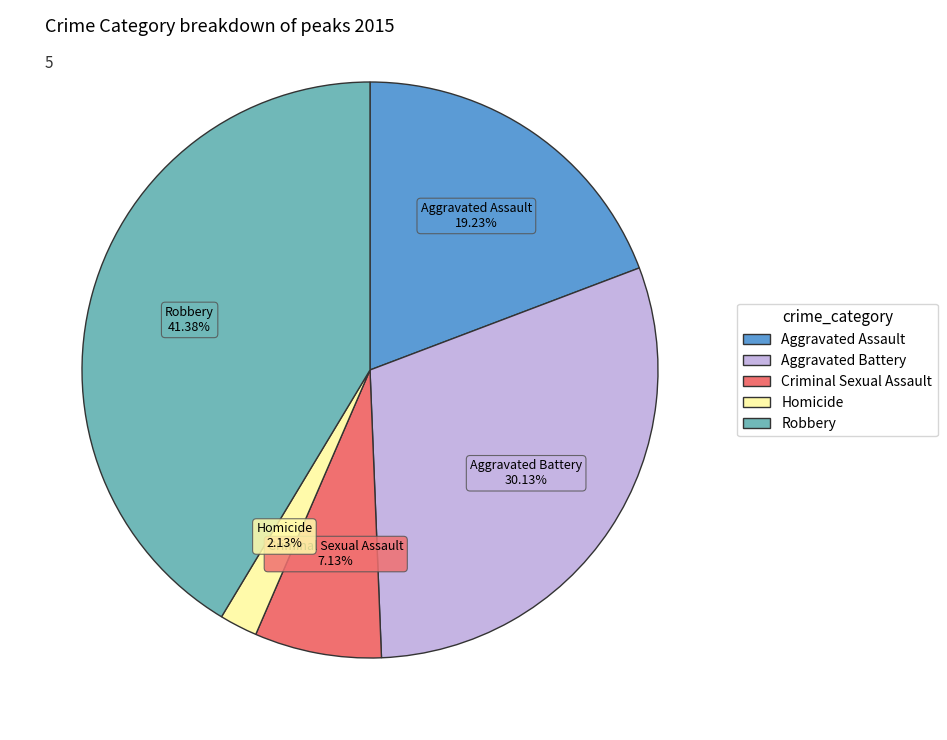

What percentage is NOT represented by Aggravated Assault?

80.8%